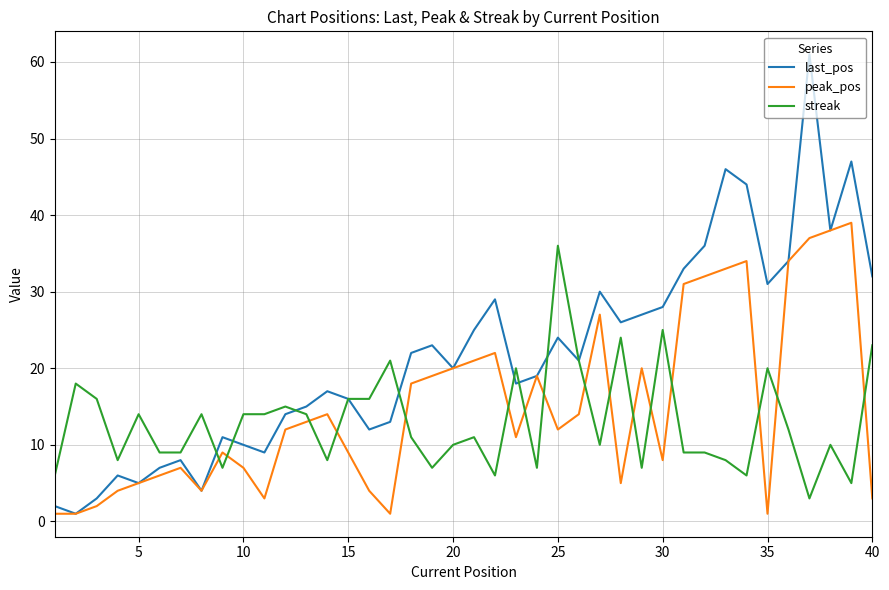

Count the number of categories in the chart.

40